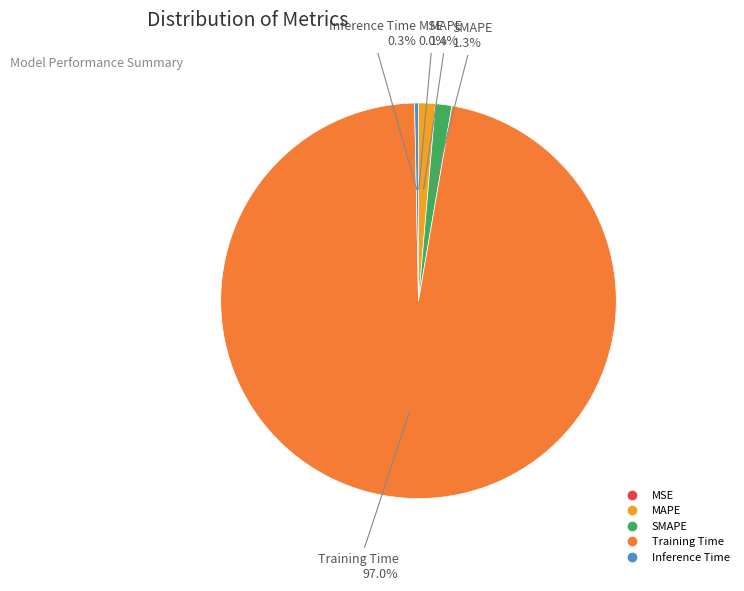

To the nearest percent, what is the difference between the largest and smallest slice percentages?

97%